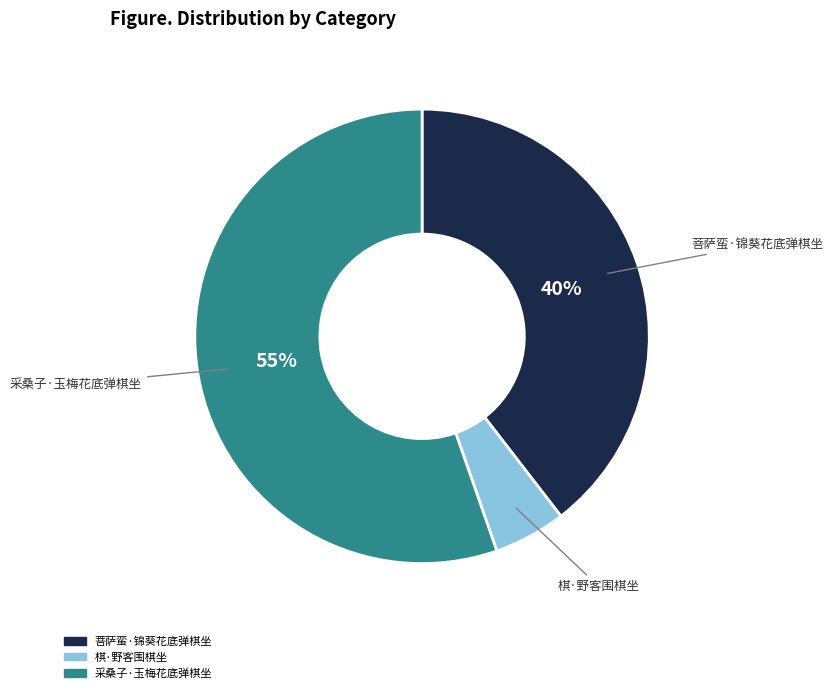

True or false: 菩萨蛮·锦葵花底弹棋坐 accounts for 53% of the total.

False